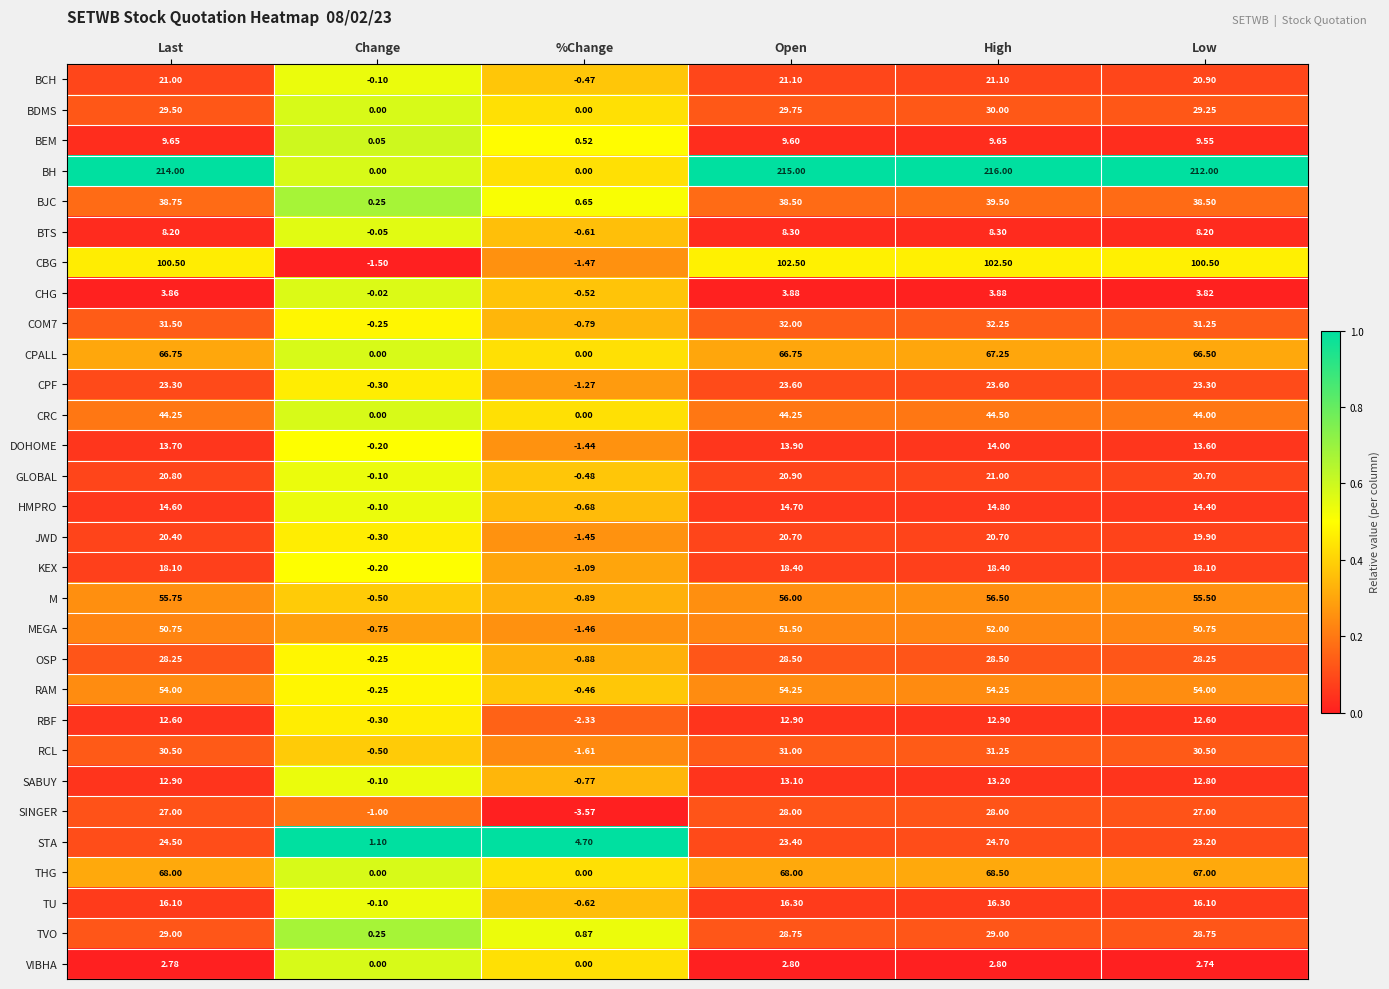

Is the value of KEX at Change greater than the value of CBG at %Change?

Yes